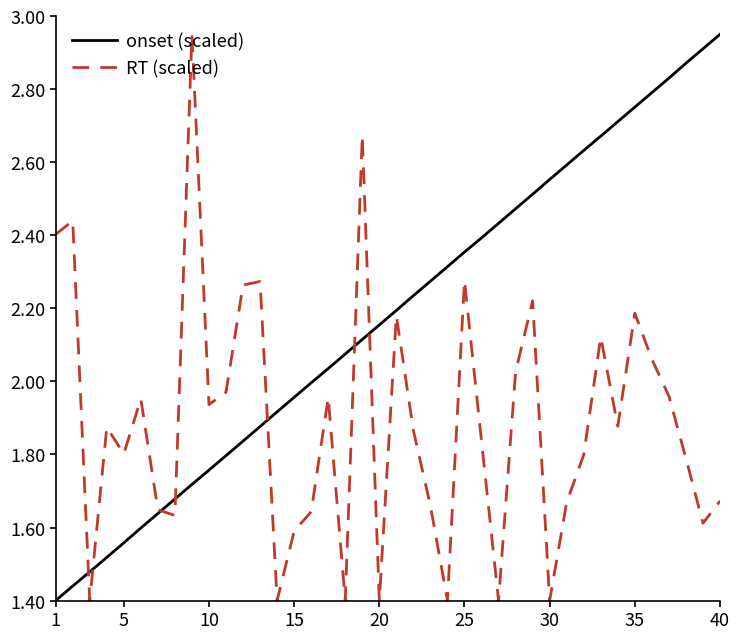

Does the chart display data point markers on the line(s)?

No